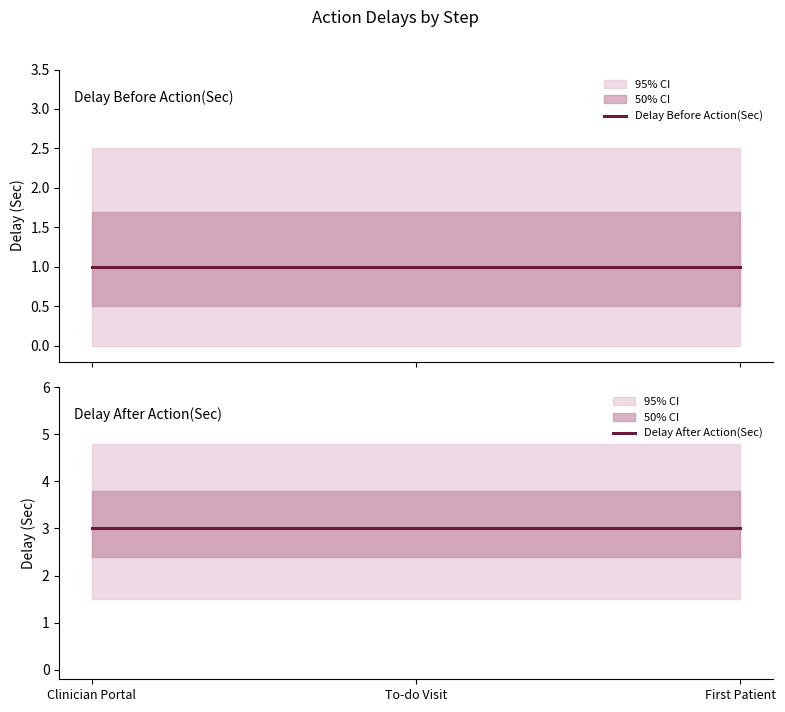

What are all the series names shown in the legend?

Delay Before Action(Sec), Delay After Action(Sec)